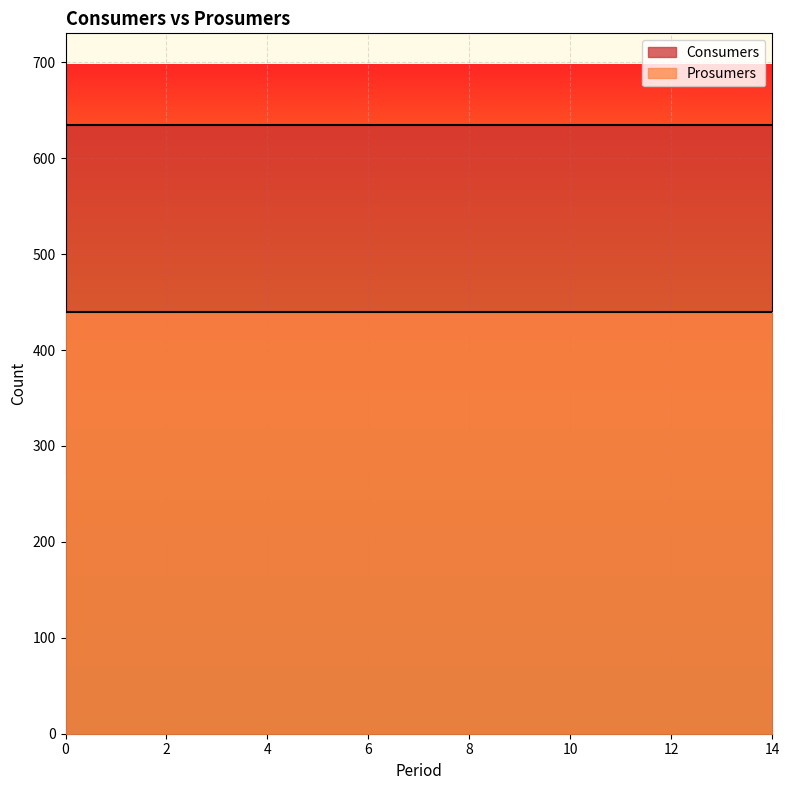

Reading left to right, transcribe all the data shown in this chart.

Consumers: 635	635	635	635	635	635	635	635	635	635	635	635	635	635	635
Prosumers: 440	440	440	440	440	440	440	440	440	440	440	440	440	440	440